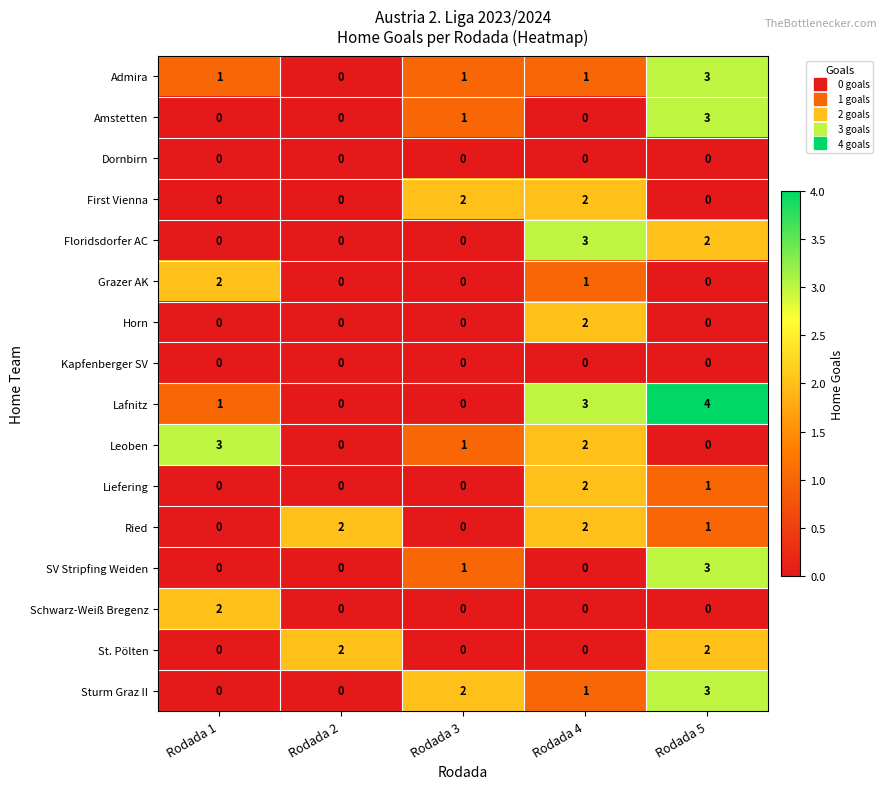

Which series has the largest range (max minus min)?

Lafnitz